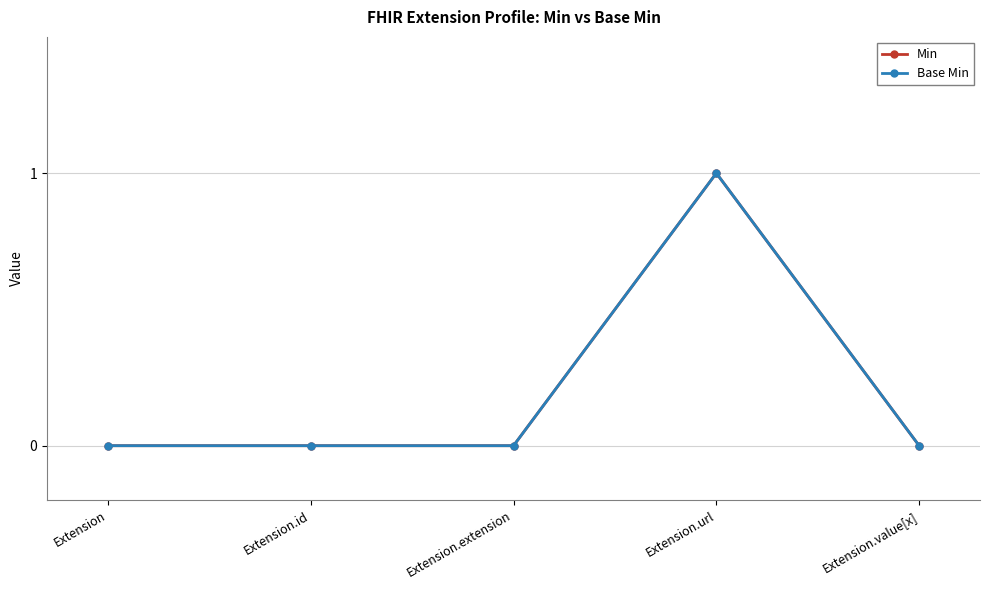

Rank the series at Extension from lowest to highest value.

Min, Base Min